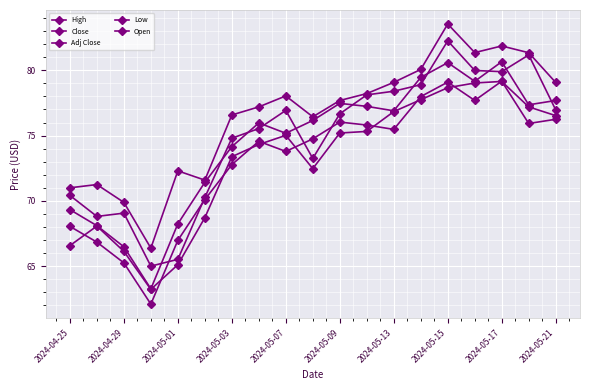

Is this an area chart (filled region under the line)?

No